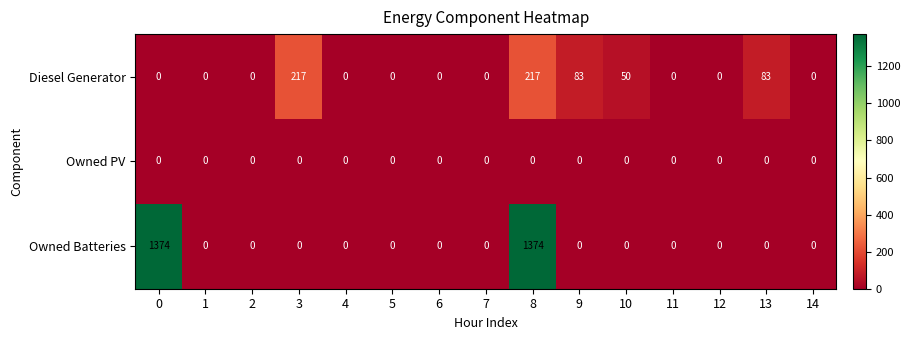

List the series in order of their peak value, lowest first.

Owned PV, Diesel Generator, Owned Batteries